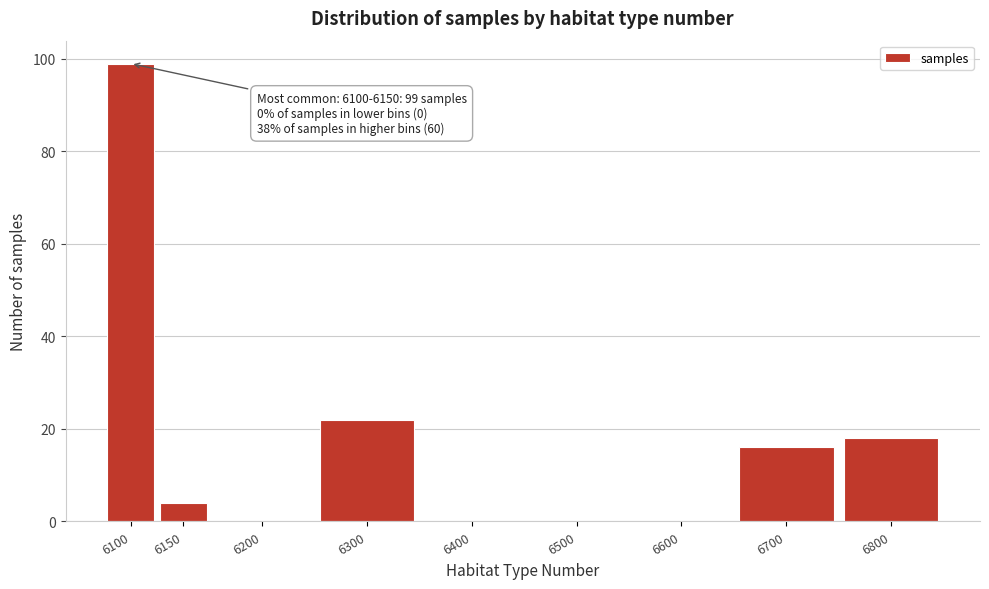

Reading left to right, extract all data points from this chart.

6100=99	6150=4	6200=0	6300=22	6400=0	6500=0	6600=0	6700=16	6800=18